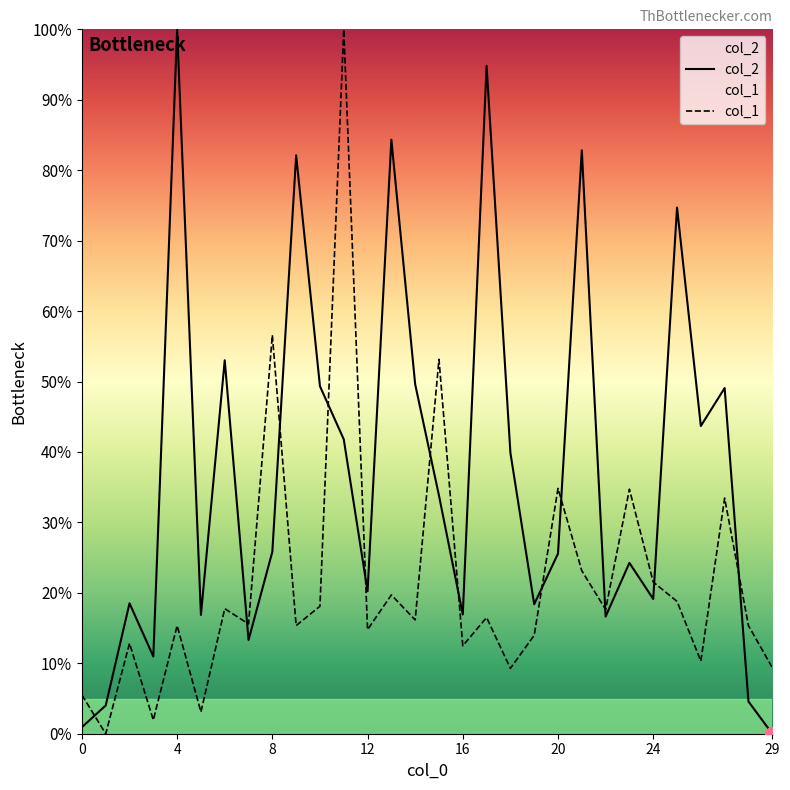

Reading left to right, what are all the values shown in this chart?

col_2: 0.9	4.0	18.5	11.0	100.0	16.9	53.0	13.3	25.8	82.1	49.3	41.8	20.2	84.3	49.6	33.8	16.9	94.8	39.9	18.4	25.6	82.8	16.6	24.3	19.1	74.7	43.7	49.1	4.6	0.0
col_1: 5.5	0.0	12.8	1.9	15.3	3.1	17.8	15.6	56.6	15.3	18.1	100.0	14.8	19.7	16.2	53.2	12.5	16.5	9.3	14.0	34.8	23.1	17.6	34.7	21.5	18.8	10.3	33.4	15.3	9.4